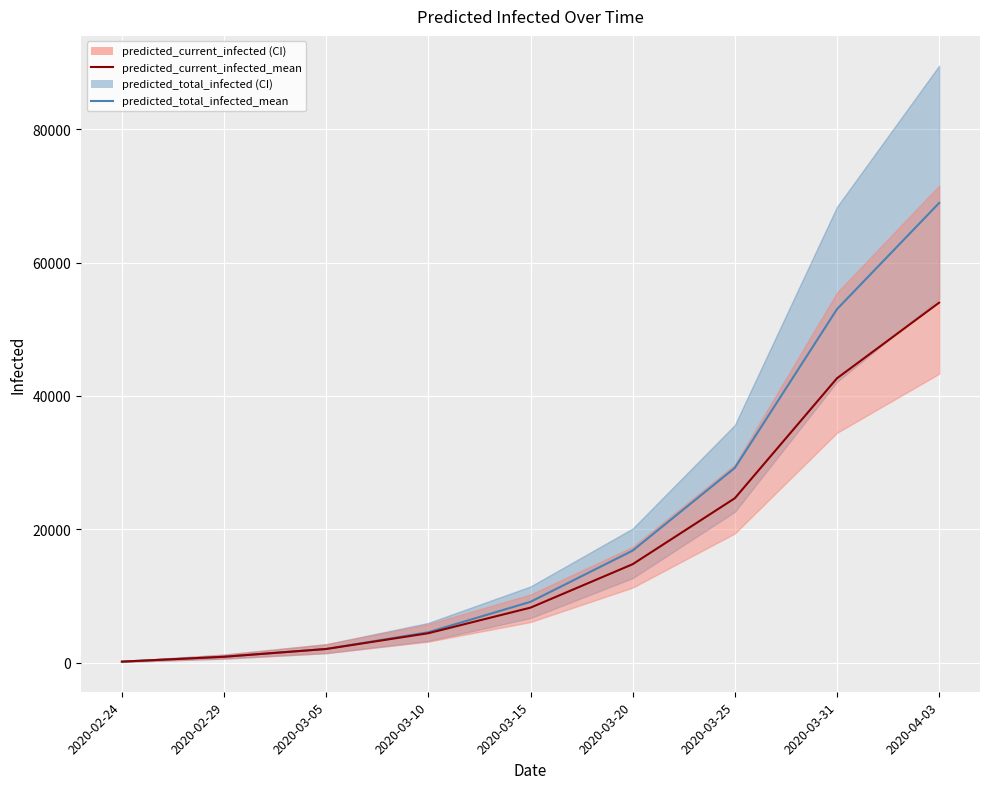

Read the predicted_total_infected_mean value at 2020-03-31.

53010